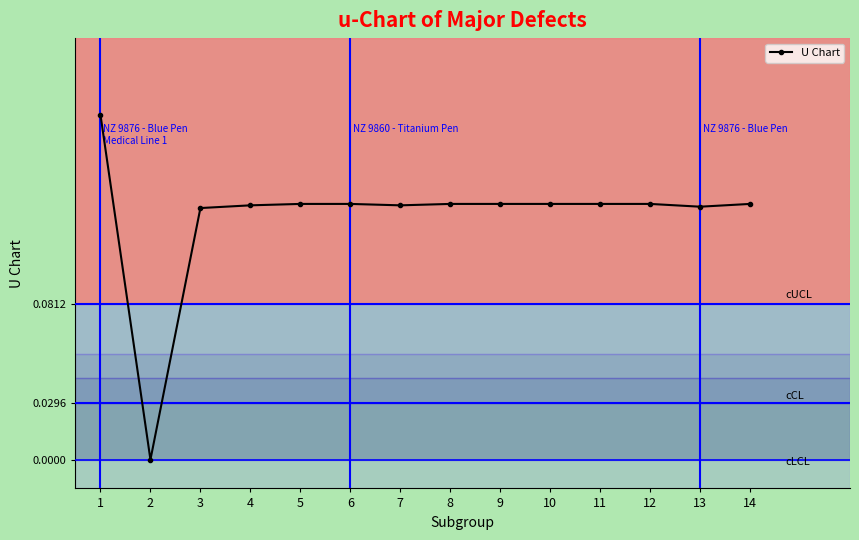

At which category does the data reach its first local valley?

2